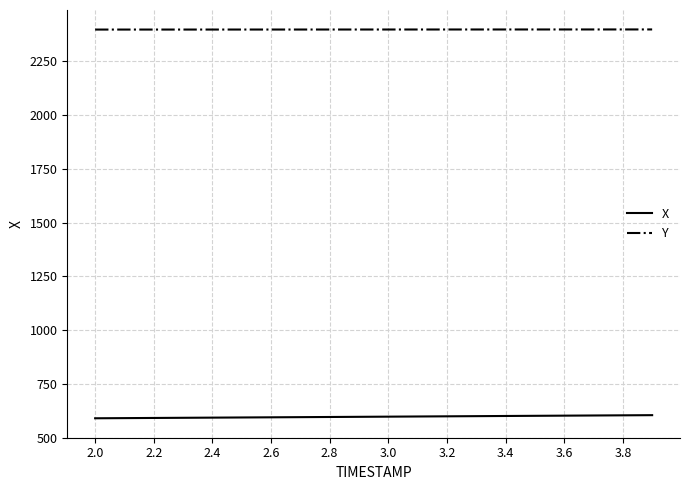

What is the minimum value shown in the chart?

590.0